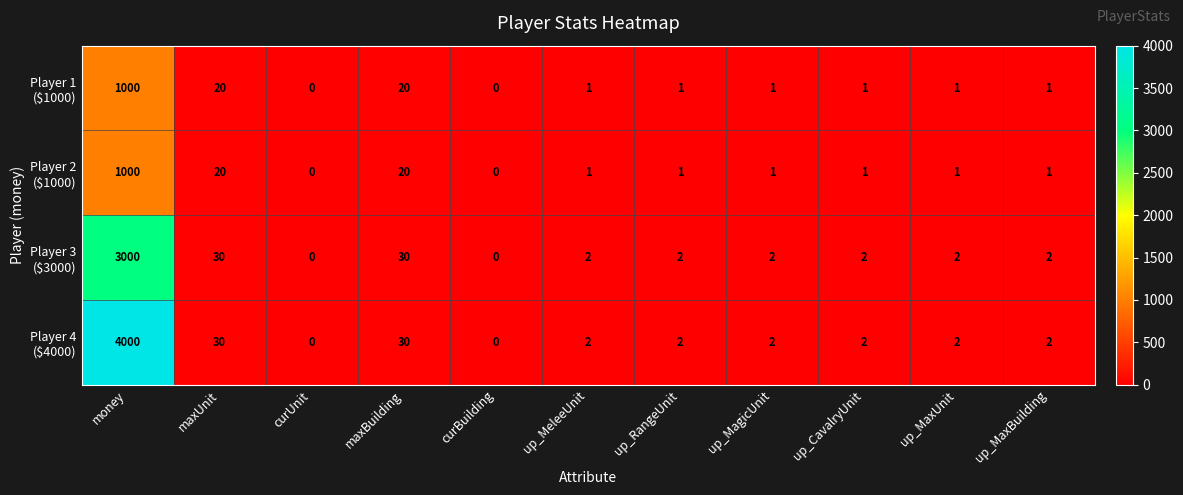

What is the difference between the highest and lowest values at money?

3000